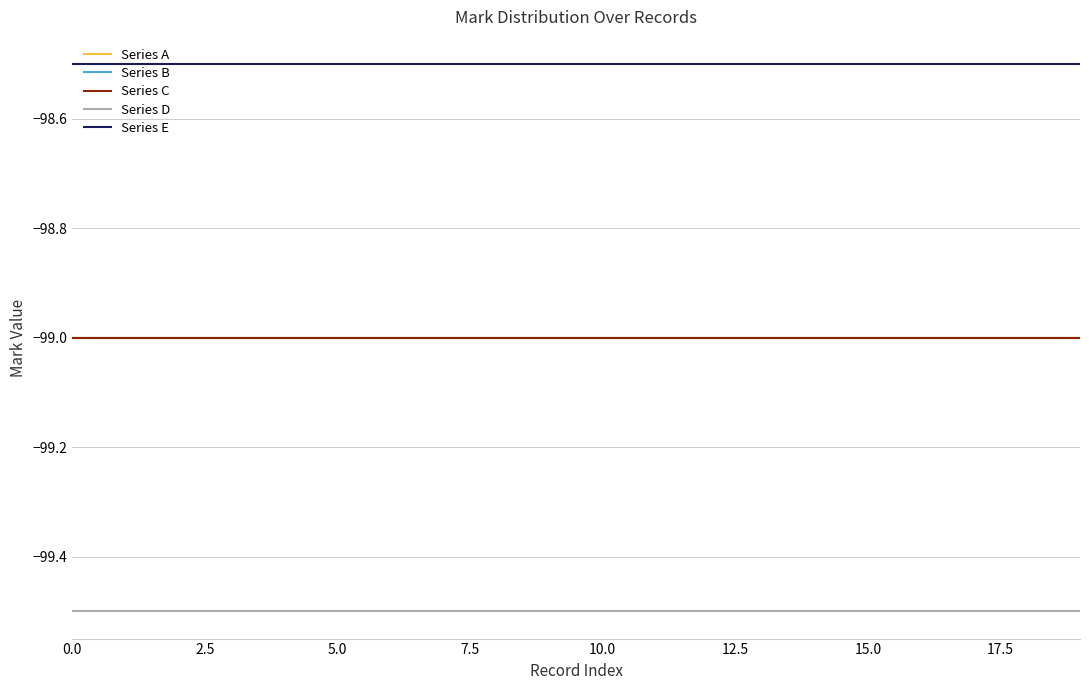

How many lines are shown in the chart?

5